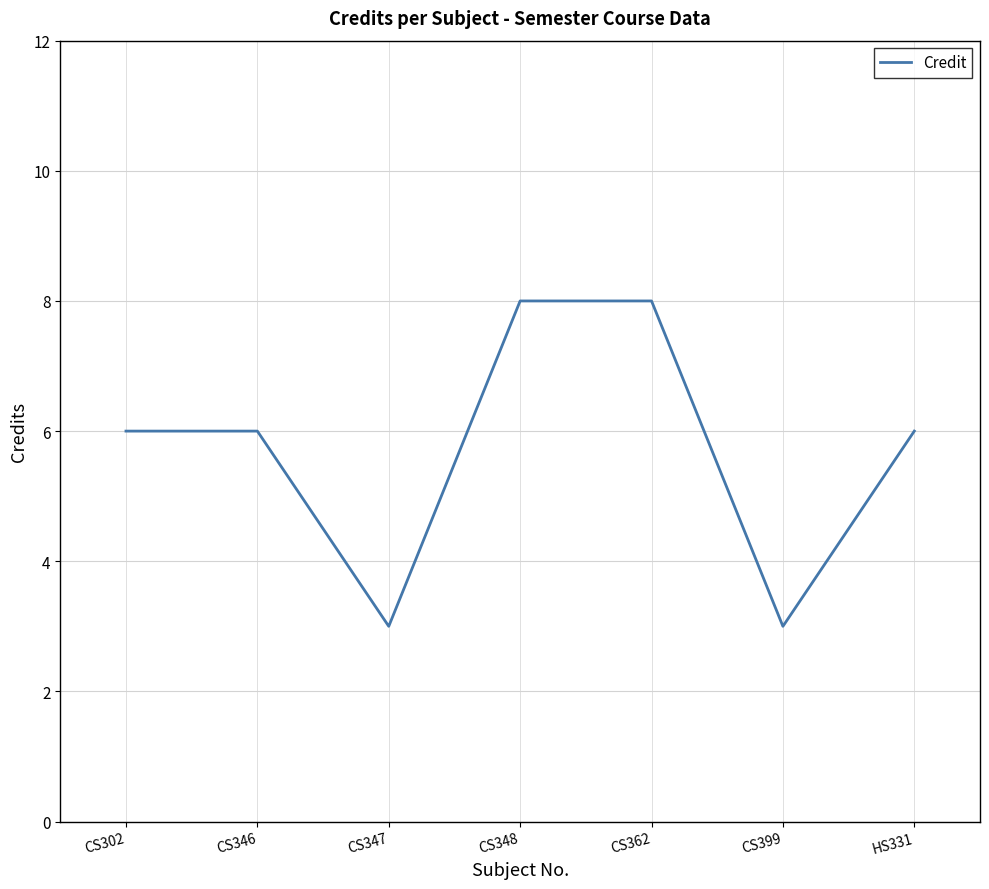

What is the difference between the maximum and minimum values?

5